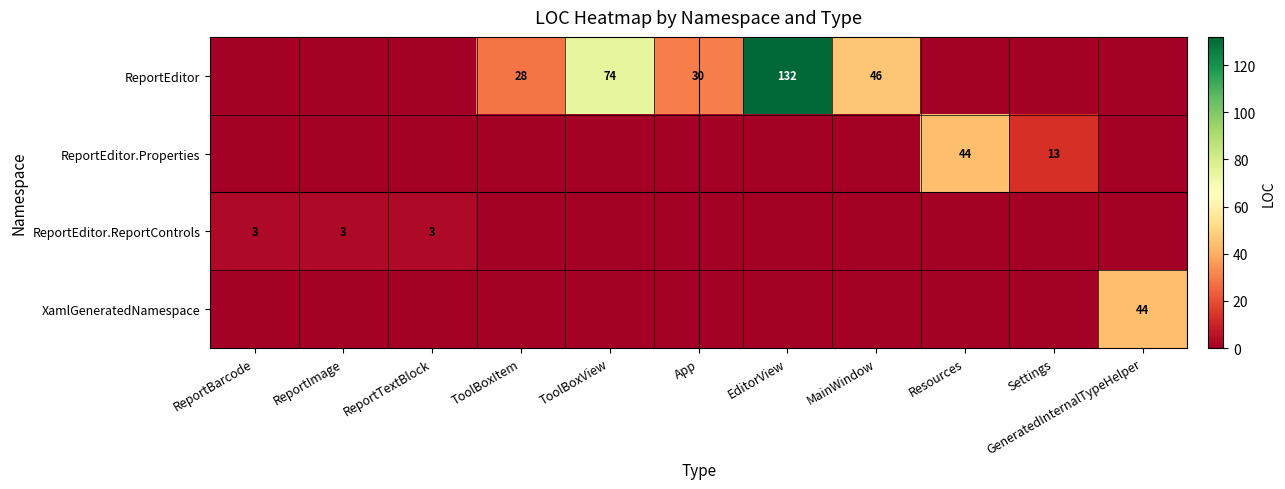

Between ReportBarcode and MainWindow, which is larger?

MainWindow